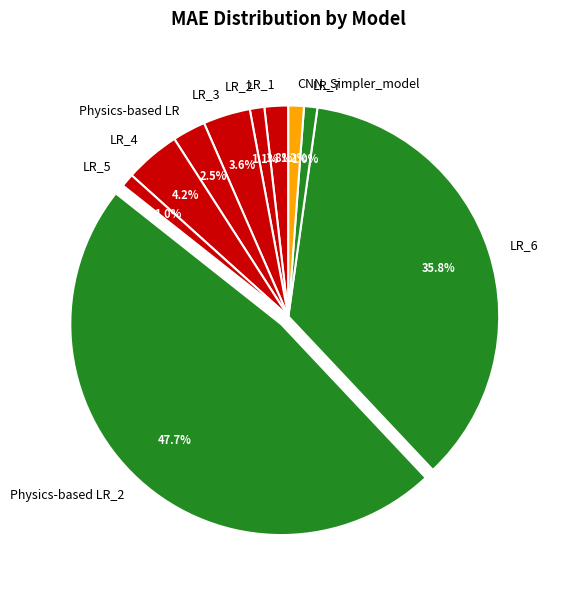

Which category has the biggest portion of the pie?

Physics-based LR_2